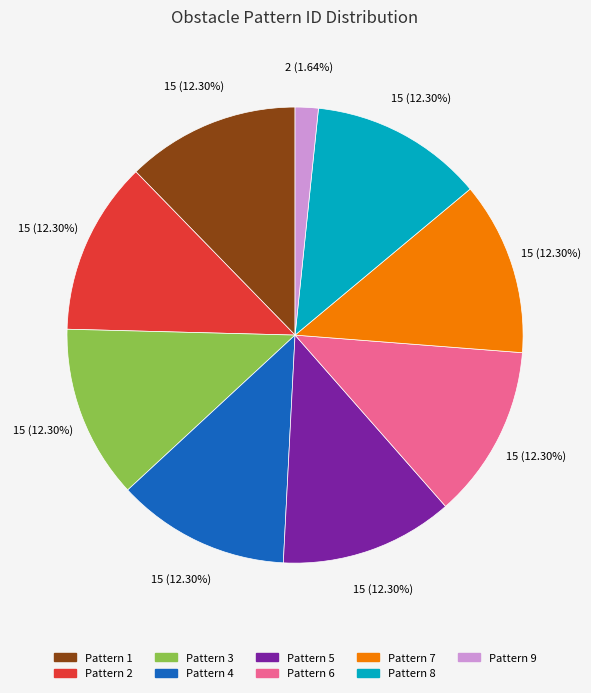

How many segments does this pie chart have?

9